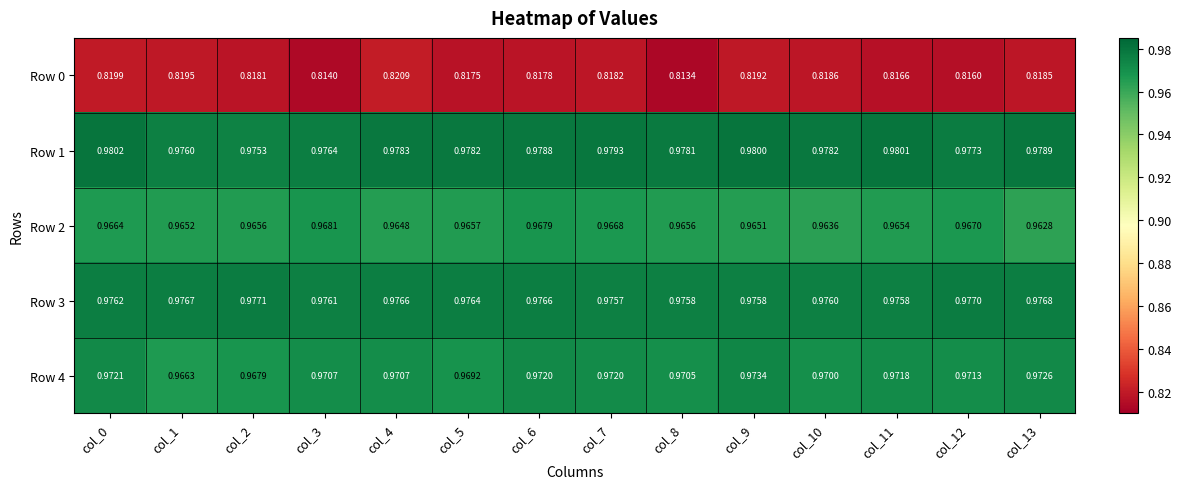

Is the value of Row 3 at col_2 greater than the value of Row 2 at col_8?

Yes